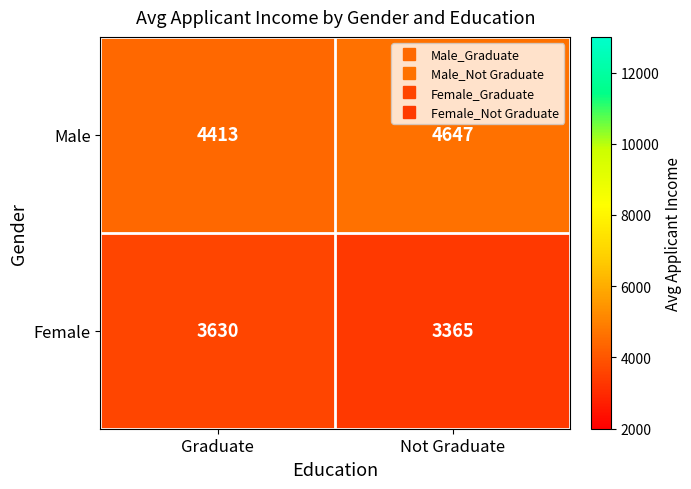

What is the difference between the maximum and minimum values in the Male series?

234